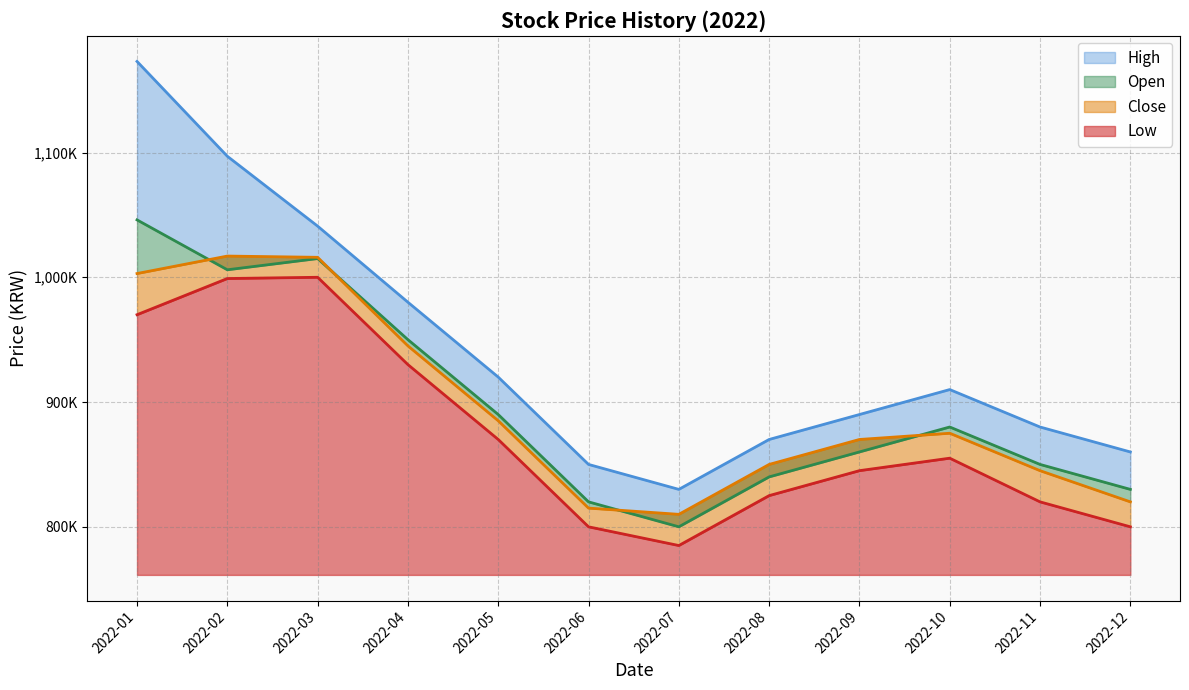

How many data points in Close are above 875000?

5